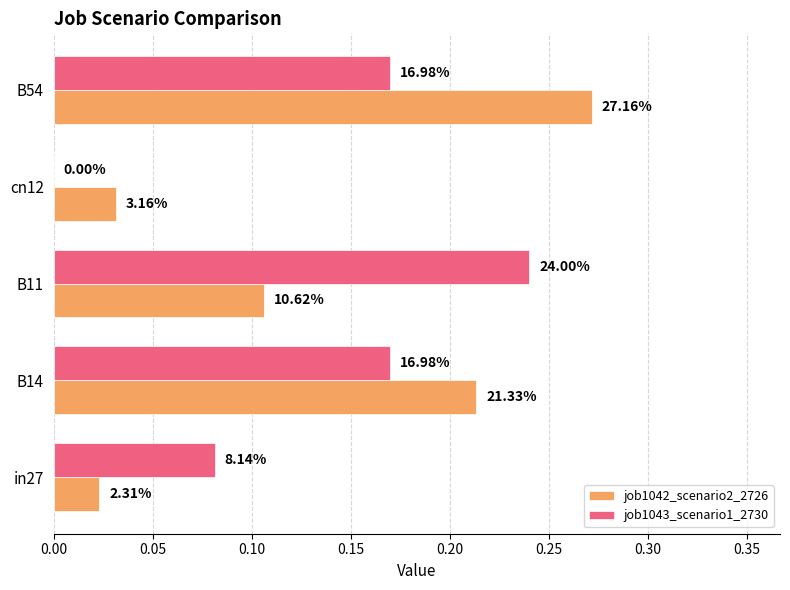

Which series has the largest total across all categories?

job1043_scenario1_2730